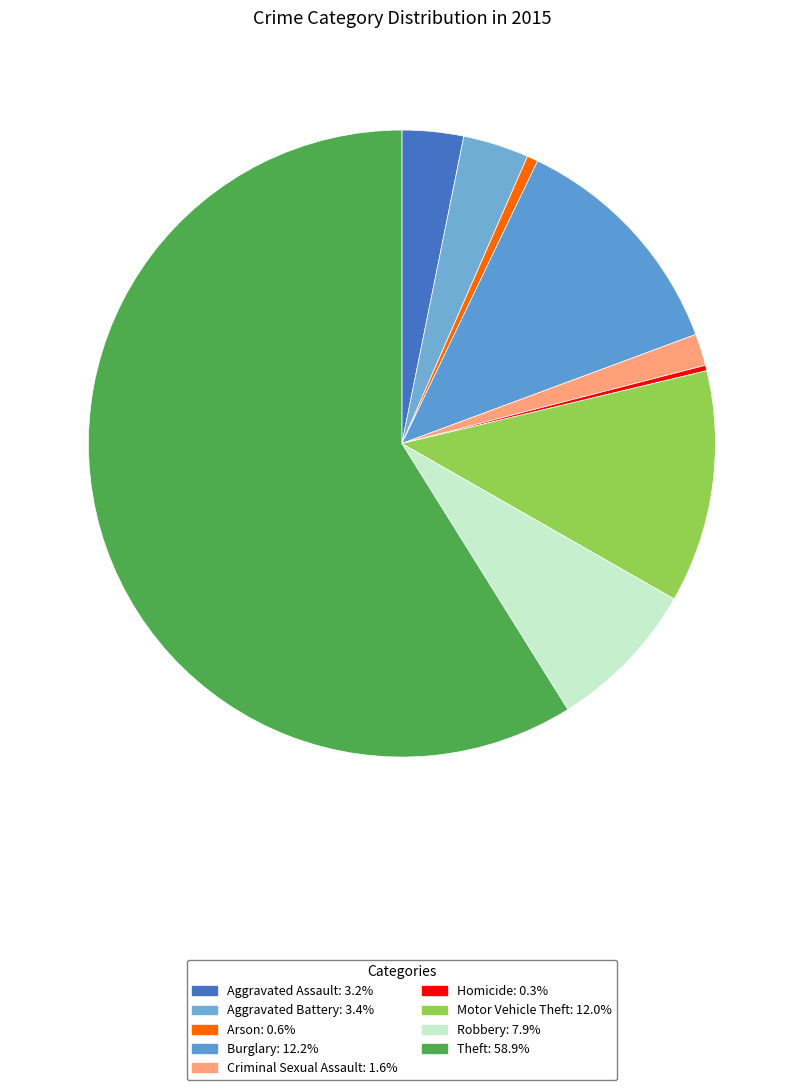

Approximately how many times larger is the value at Aggravated Assault compared to Motor Vehicle Theft?

0.3